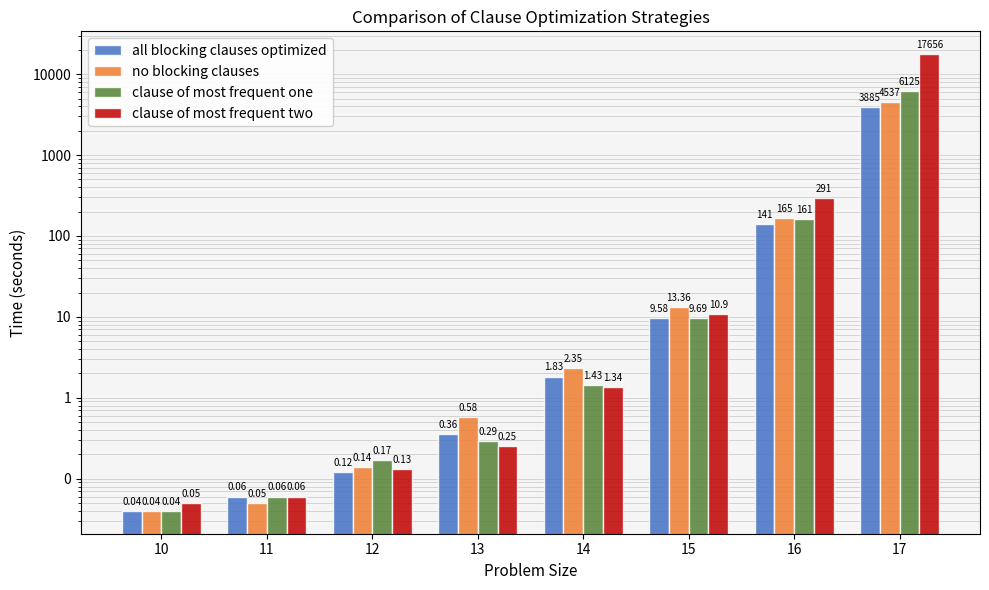

At which category is the sum across all series the highest?

17